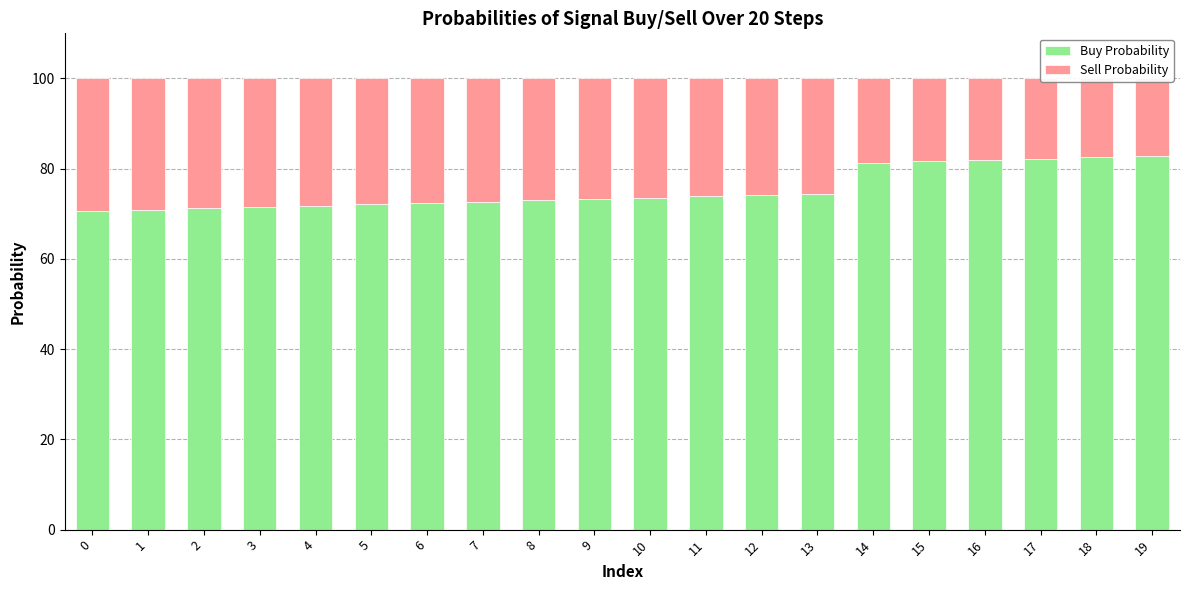

Reading right to left, transcribe all the data shown in this chart.

Buy Probability: 82.8	82.5	82.2	81.9	81.6	81.3	74.5	74.2	73.9	73.6	73.3	73.0	72.7	72.4	72.1	71.8	71.5	71.2	70.9	70.6
Sell Probability: 17.2	17.5	17.8	18.1	18.4	18.7	25.5	25.8	26.1	26.4	26.7	27.0	27.3	27.6	27.9	28.2	28.5	28.8	29.1	29.4